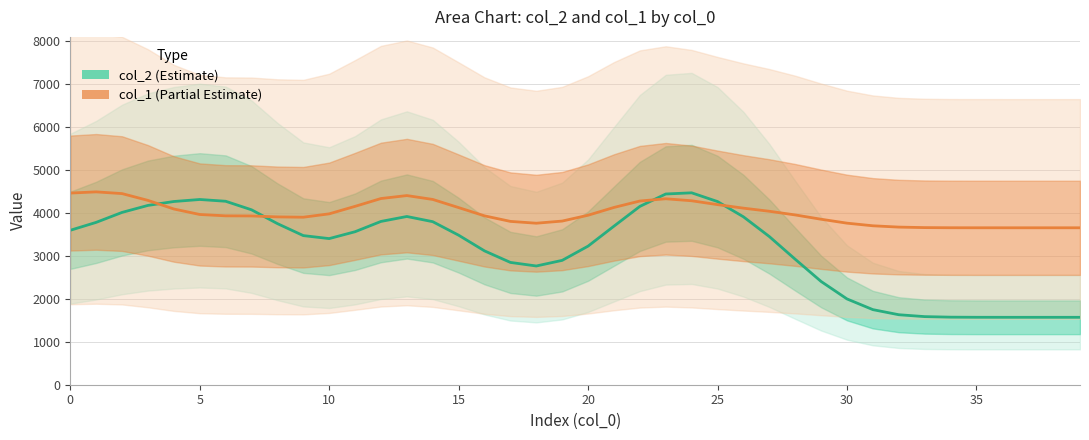

What is the value of the col_1 point at the 23rd from the left?

4272.8